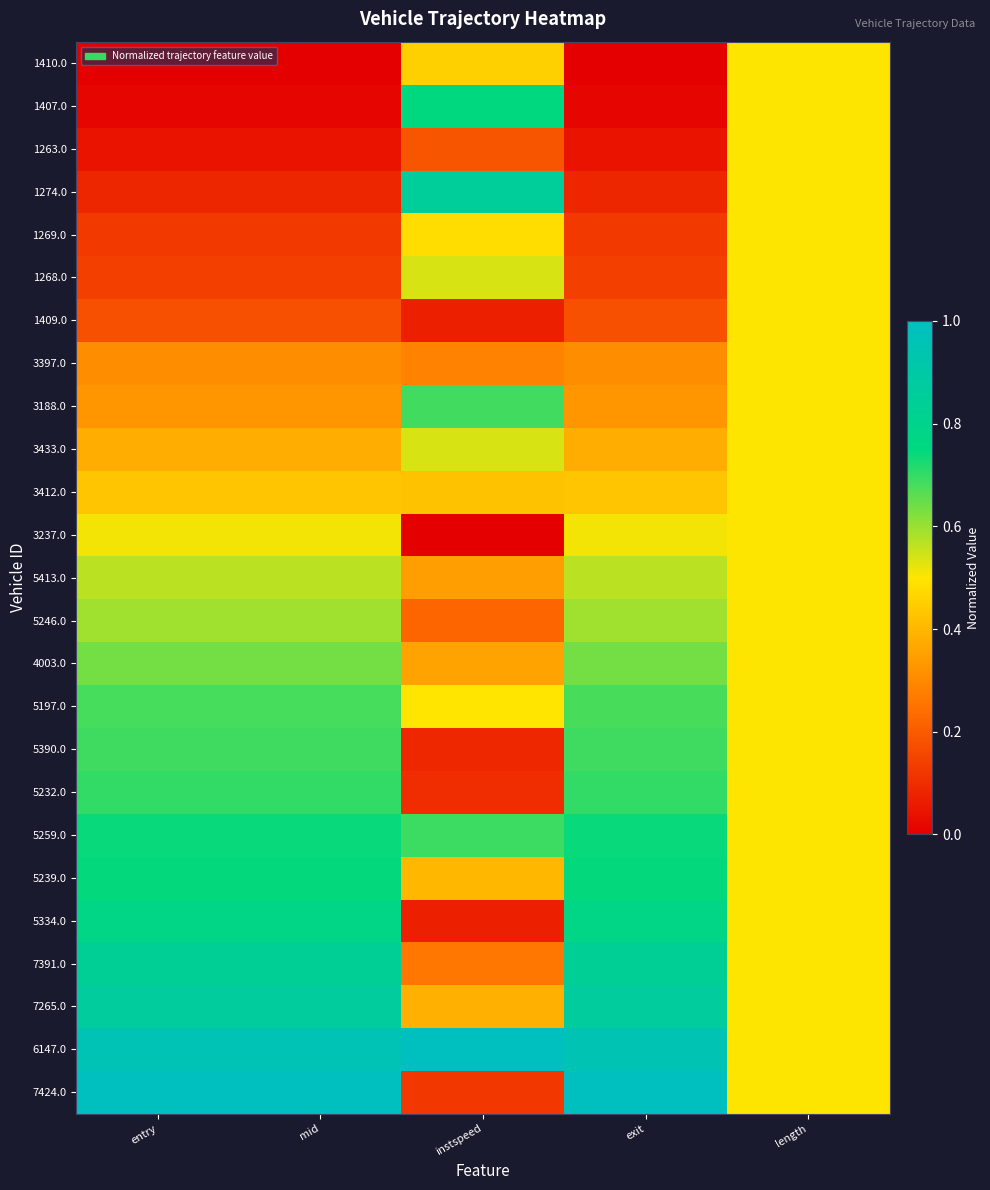

Rank the series at mid from lowest to highest value.

1410.0, 1407.0, 1263.0, 1274.0, 1269.0, 1268.0, 1409.0, 3397.0, 3188.0, 3433.0, 3412.0, 3237.0, 5413.0, 5246.0, 4003.0, 5197.0, 5390.0, 5232.0, 5259.0, 5239.0, 5334.0, 7391.0, 7265.0, 6147.0, 7424.0